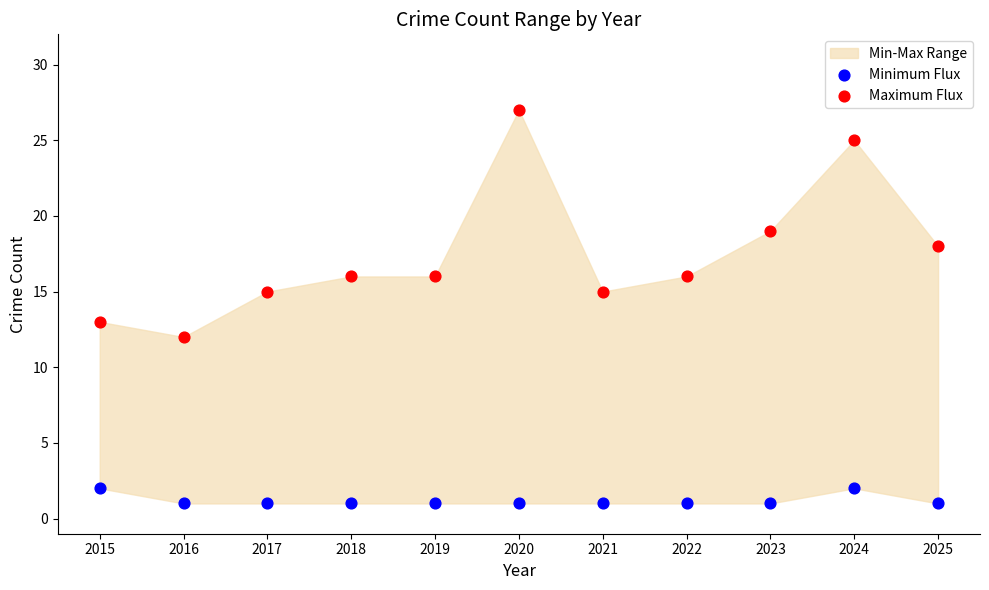

Which series contains the highest Y value?

Maximum Flux